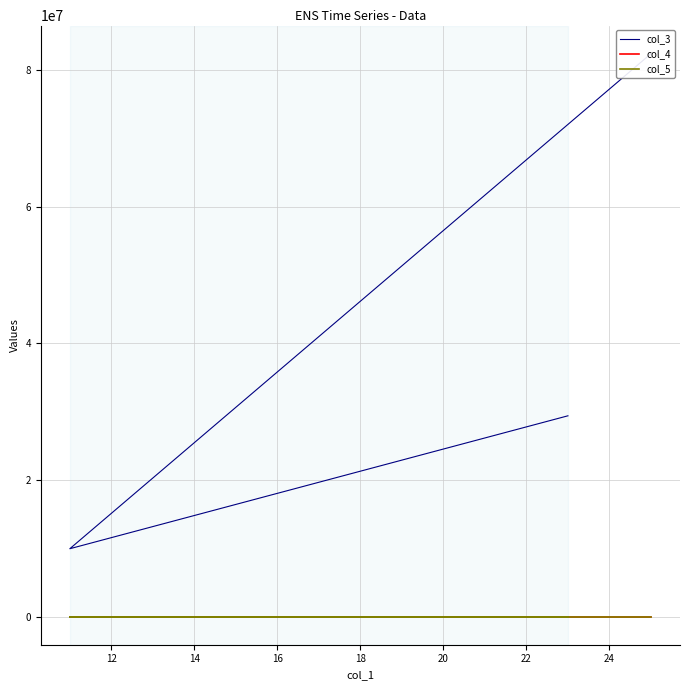

What is the spread (max minus min) of values at 12?

9930190